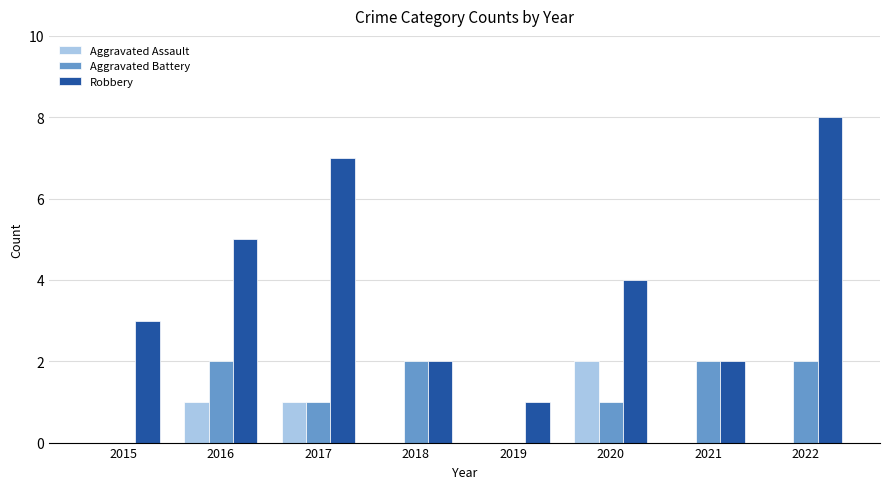

What is the total value across all series at 2018?

4